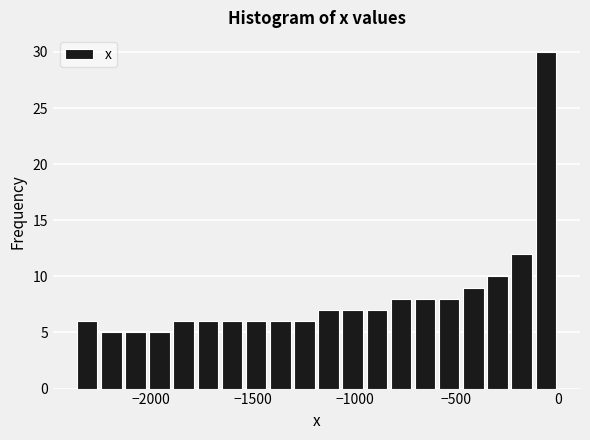

Read against the x-axis, roughly where is the centre of the tallest bar?

-50